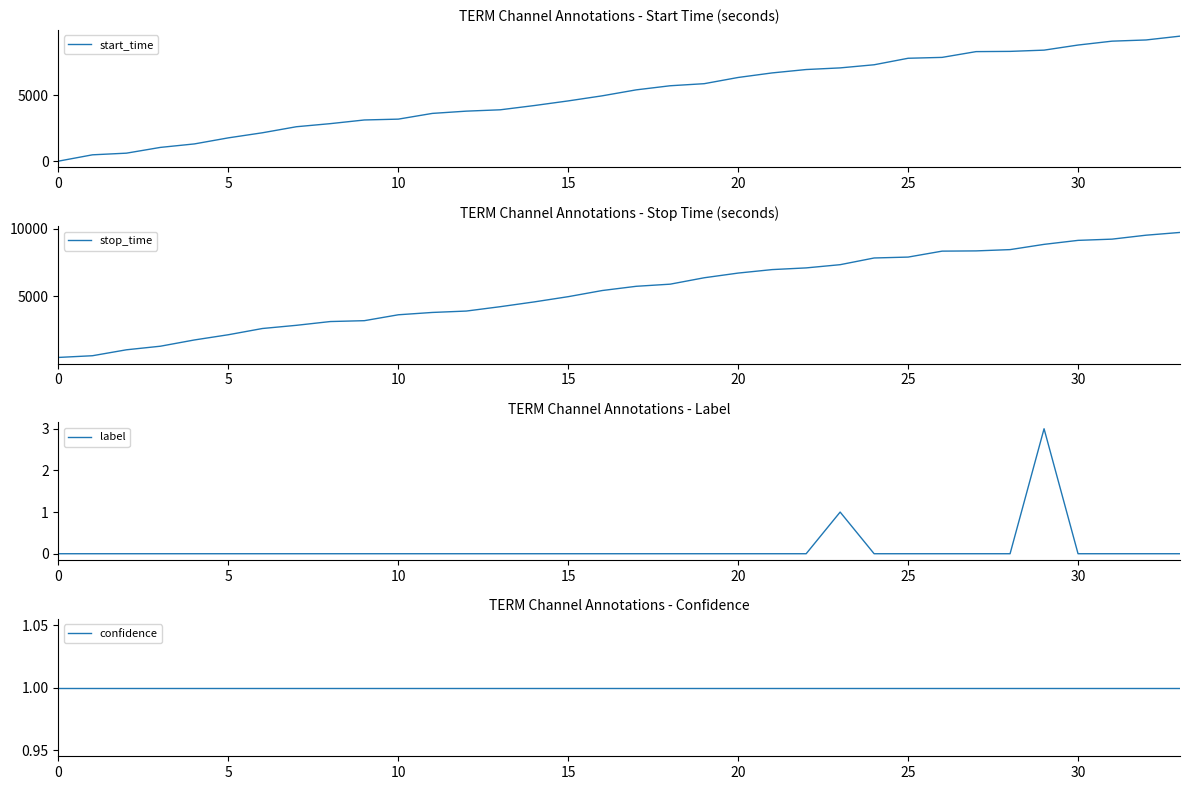

What are all the series names shown in the legend?

start_time, stop_time, label, confidence